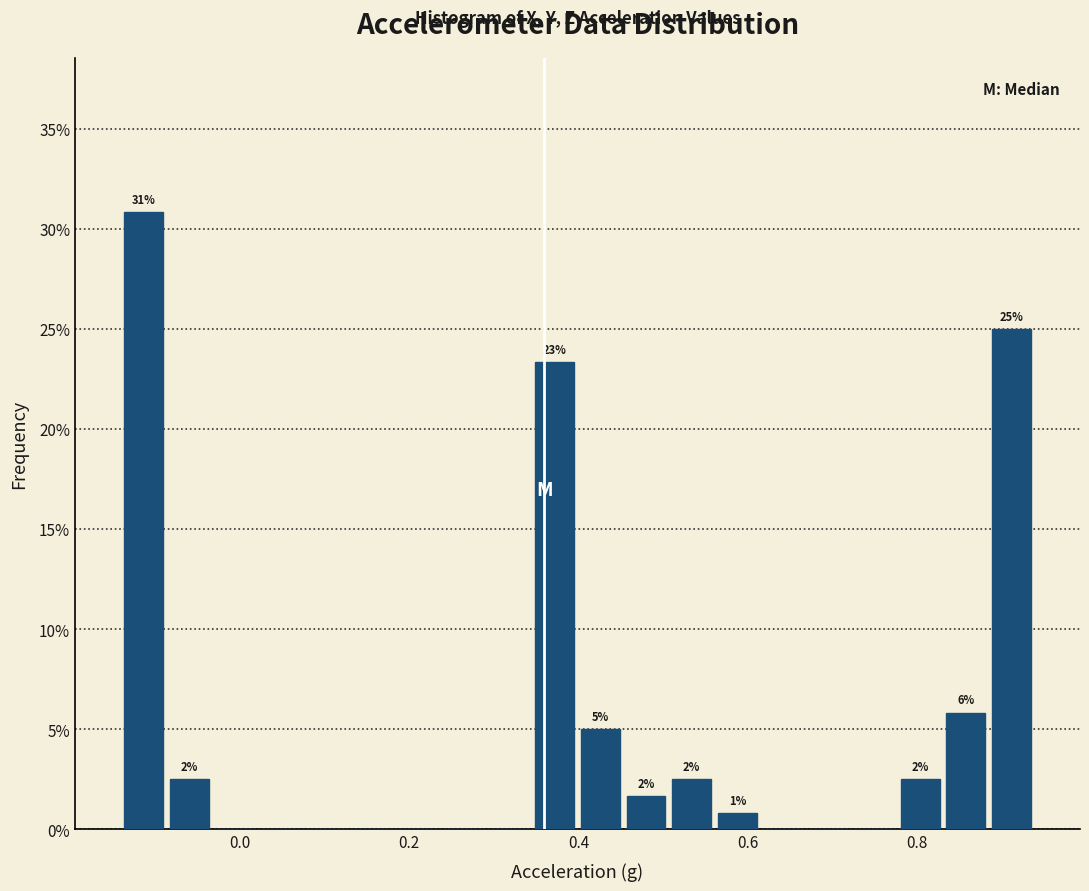

Around what value on the x-axis is the tallest bar? Give the approximate position of its centre, as read against the axis.

-0.12